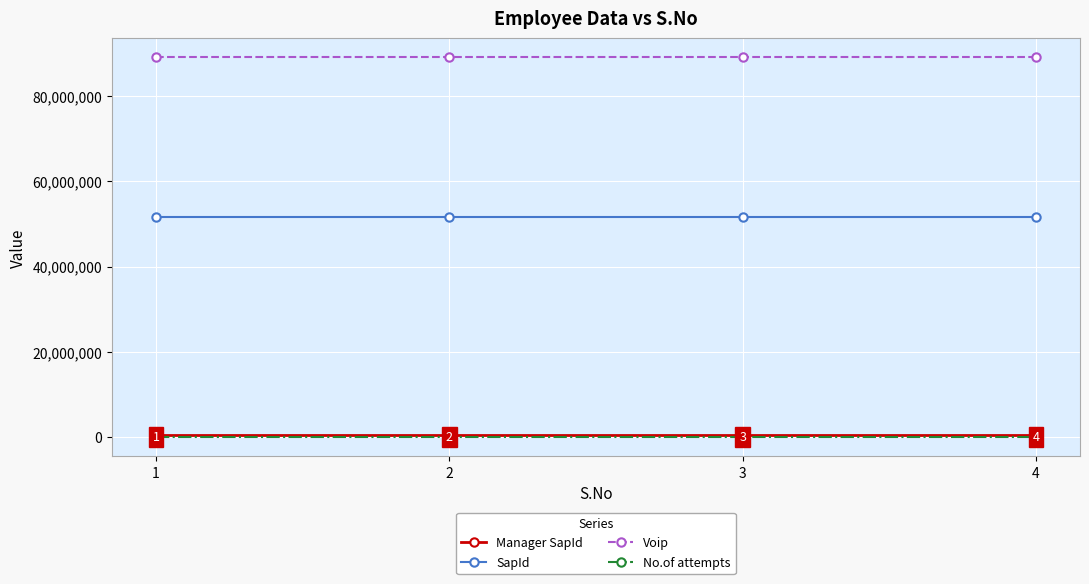

What is the value of the Voip point at the 1st from the left?

89100671